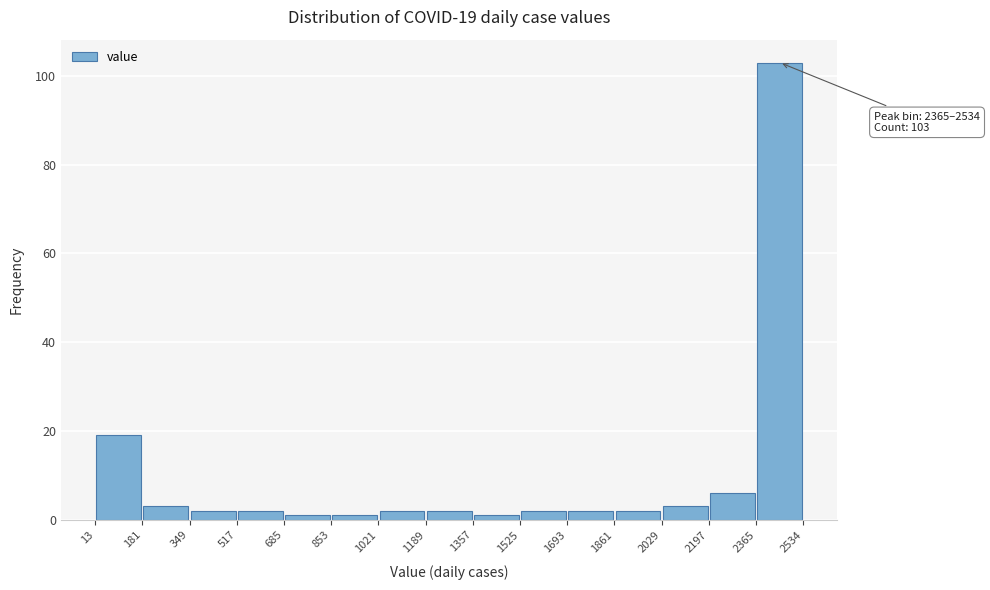

Over which range of the x-axis is the bar tallest?

2365 to 2534